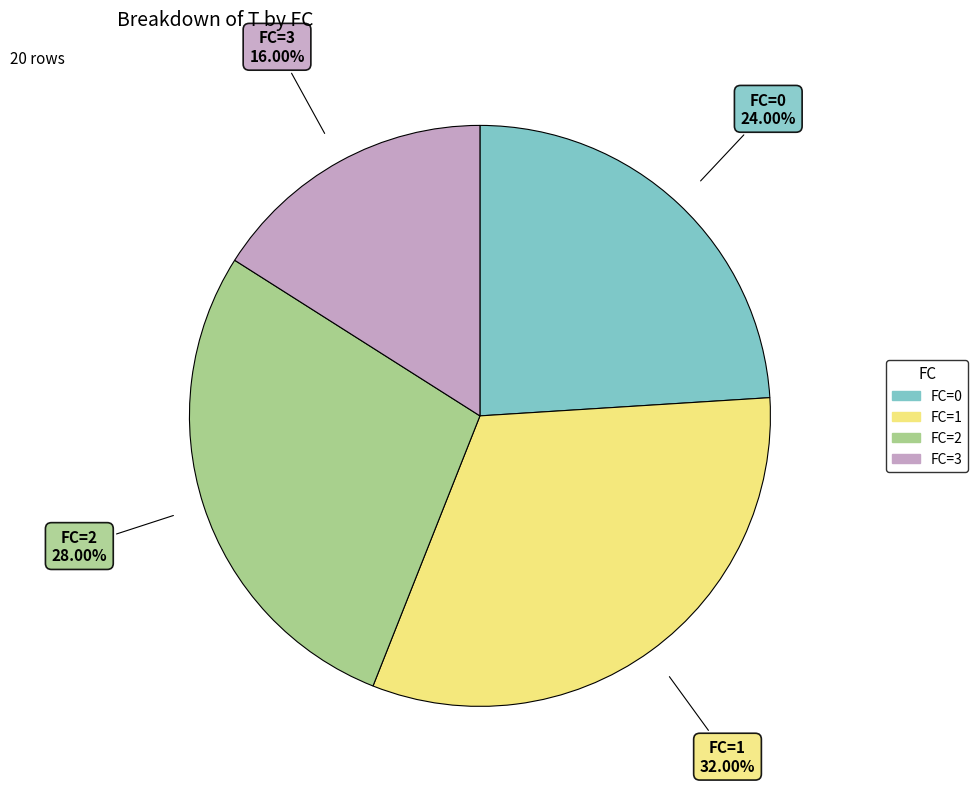

Is FC=2 the majority of the pie?

No